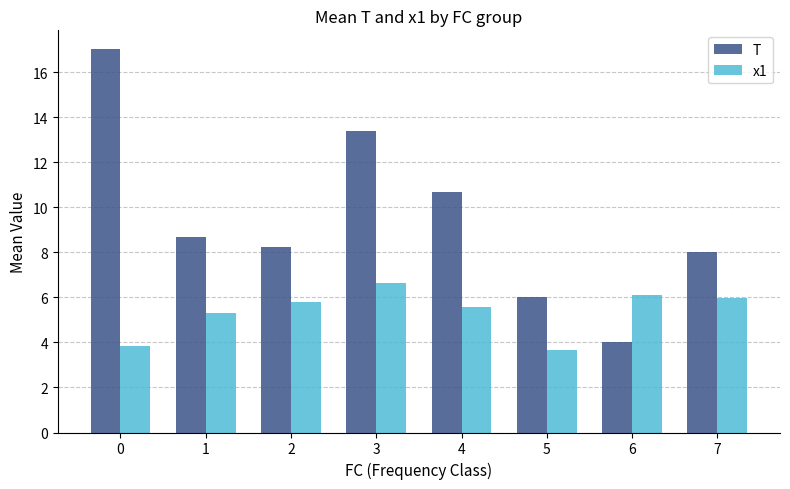

What are all the series names shown in the legend?

T, x1